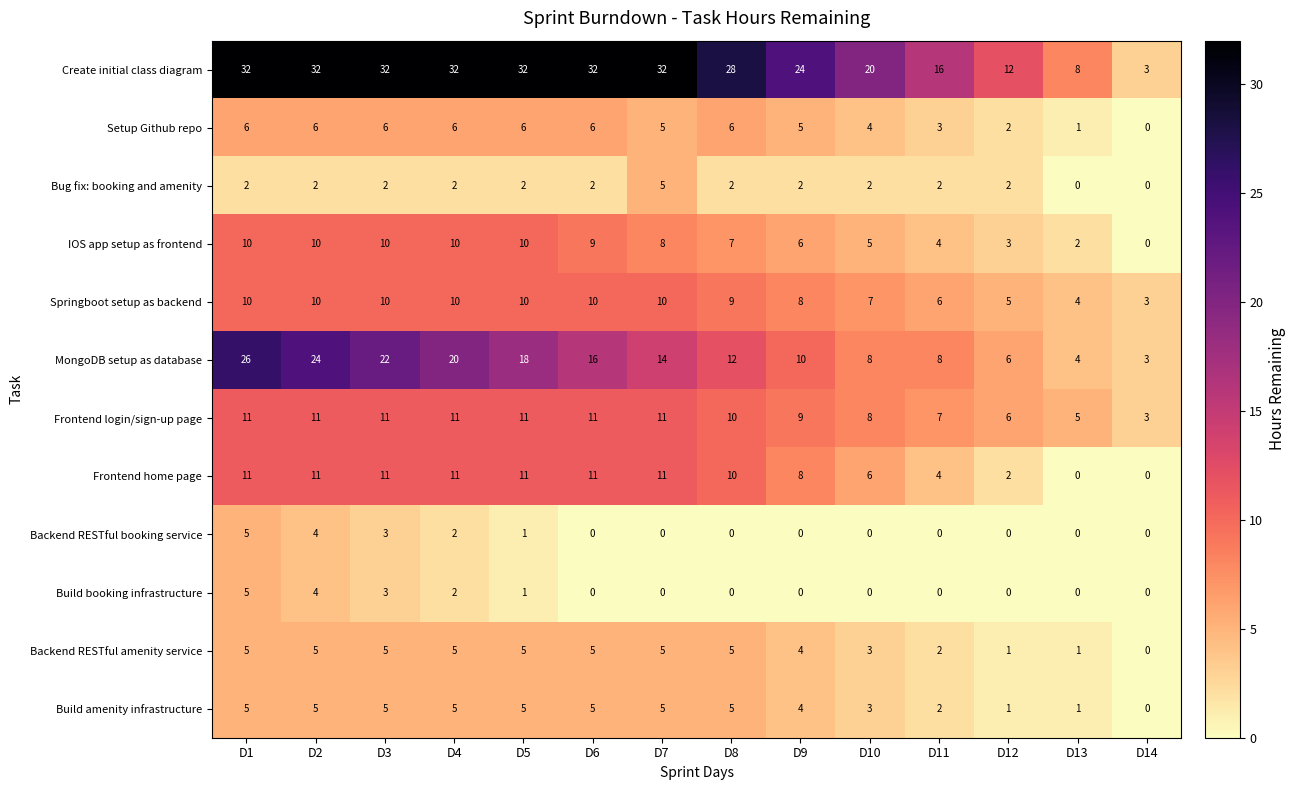

What is the maximum value for Build booking infrastructure?

5